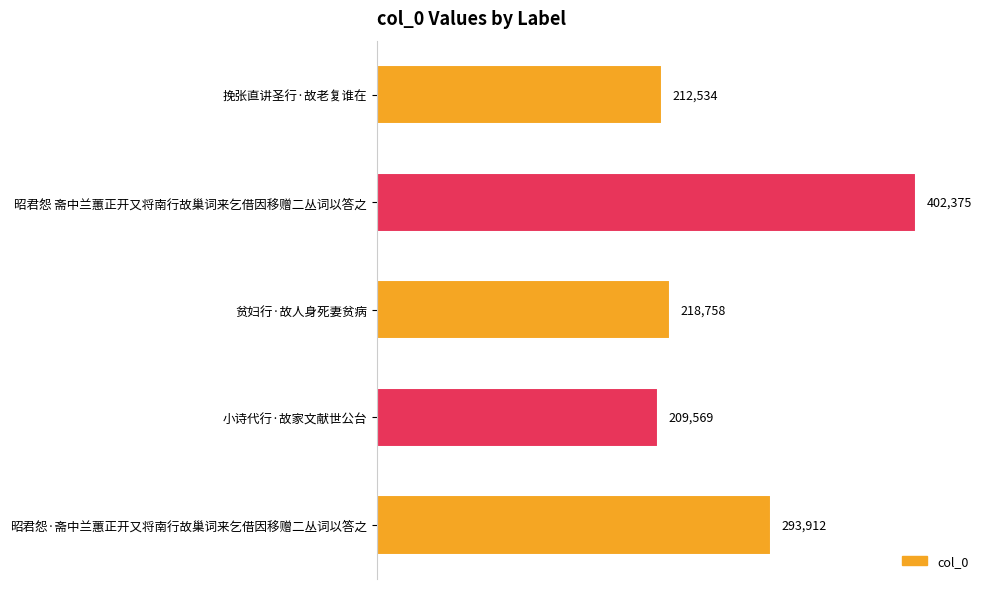

Which has a higher value, 昭君怨·斋中兰蕙正开又将南行故巢词来乞借因移赠二丛词以答之 or 昭君怨 斋中兰蕙正开又将南行故巢词来乞借因移赠二丛词以答之?

昭君怨 斋中兰蕙正开又将南行故巢词来乞借因移赠二丛词以答之